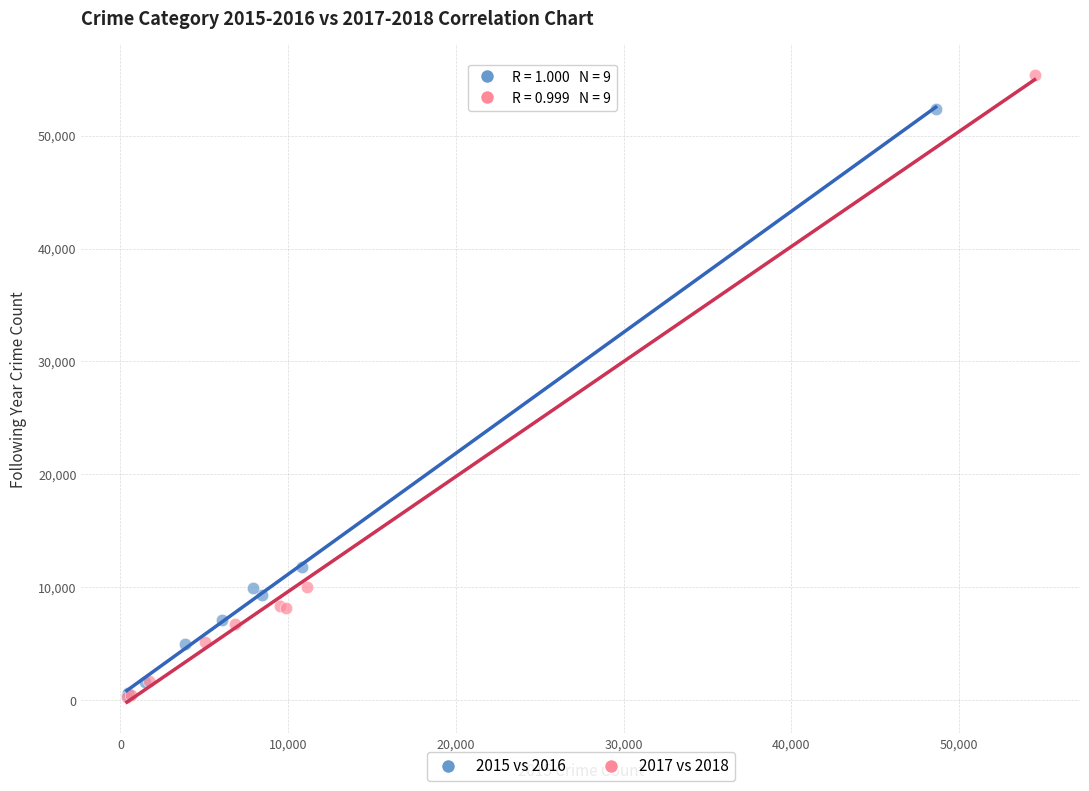

What are all the series names shown in the legend?

2015 vs 2016, 2017 vs 2018